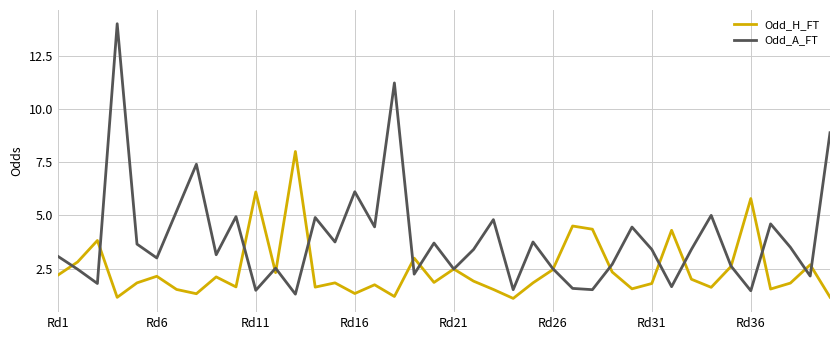

What is the average value of the Odd_H_FT series?

2.5